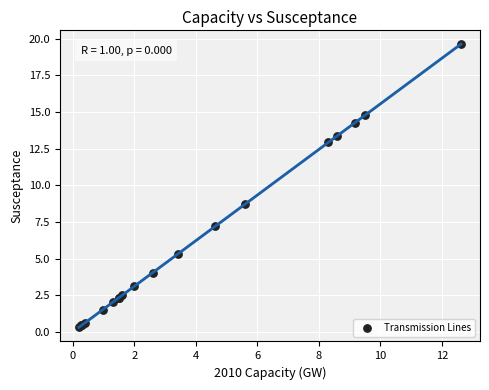

What Y value in the scatter plot is closest to 9?

8.7